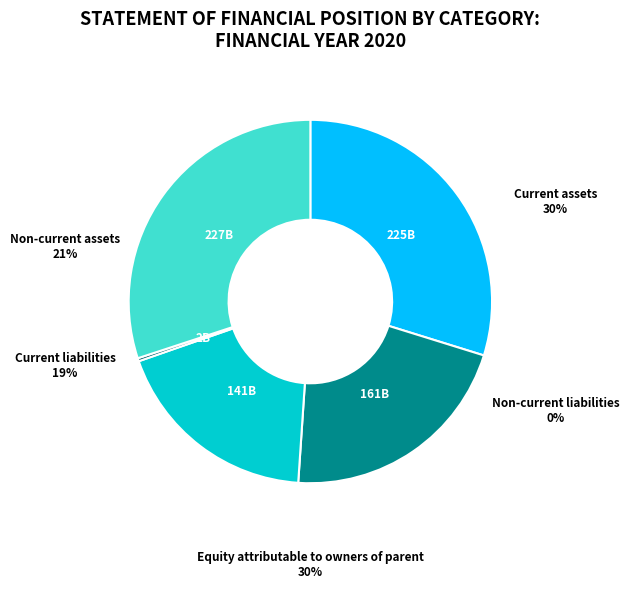

Is there any slice that represents more than half of the pie?

No